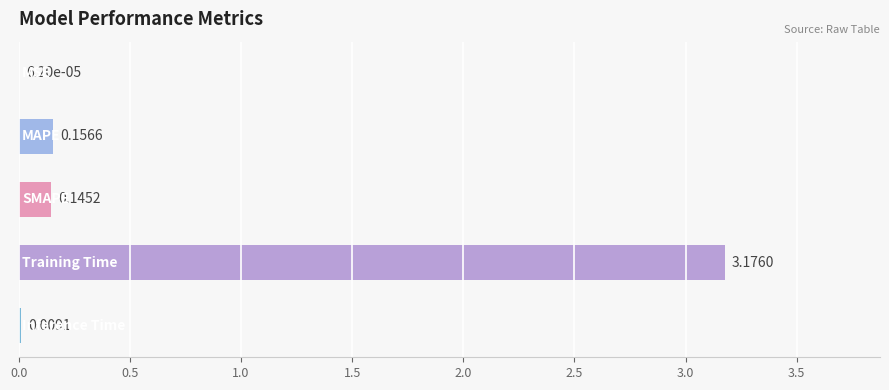

How many distinct data groups are displayed?

1